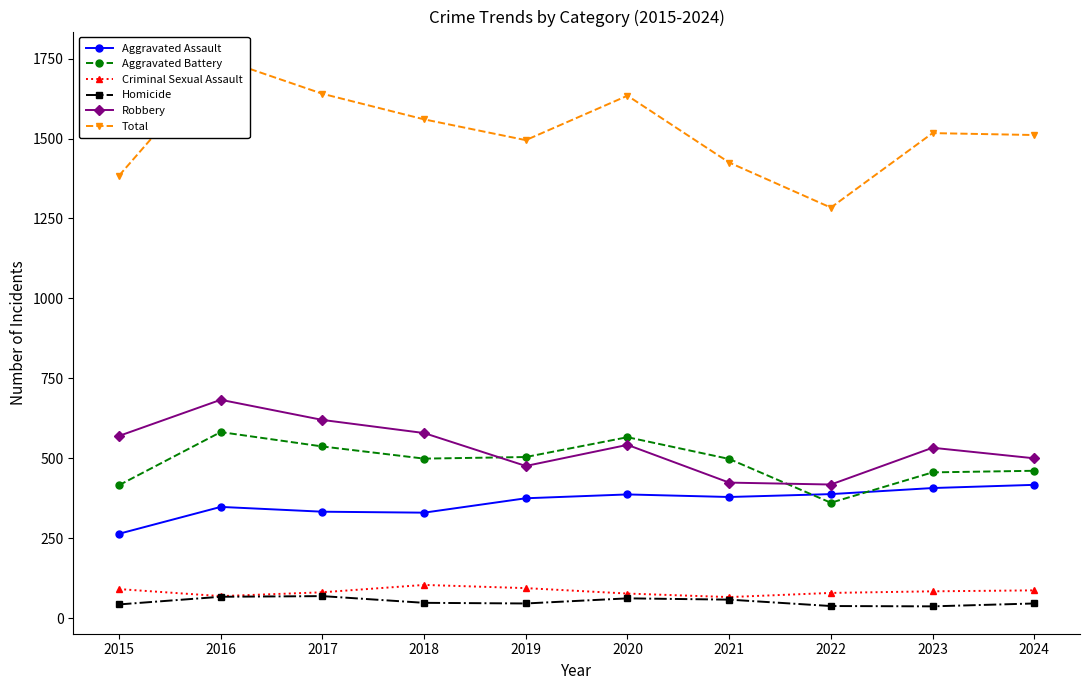

What is the difference between the Total values at 2016 and 2017?

109